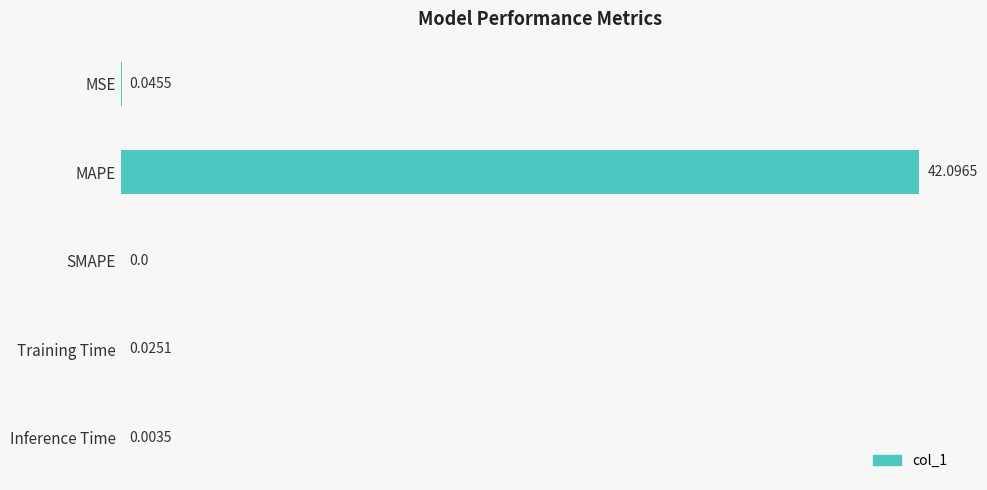

Which label corresponds to the largest value in the chart?

MAPE